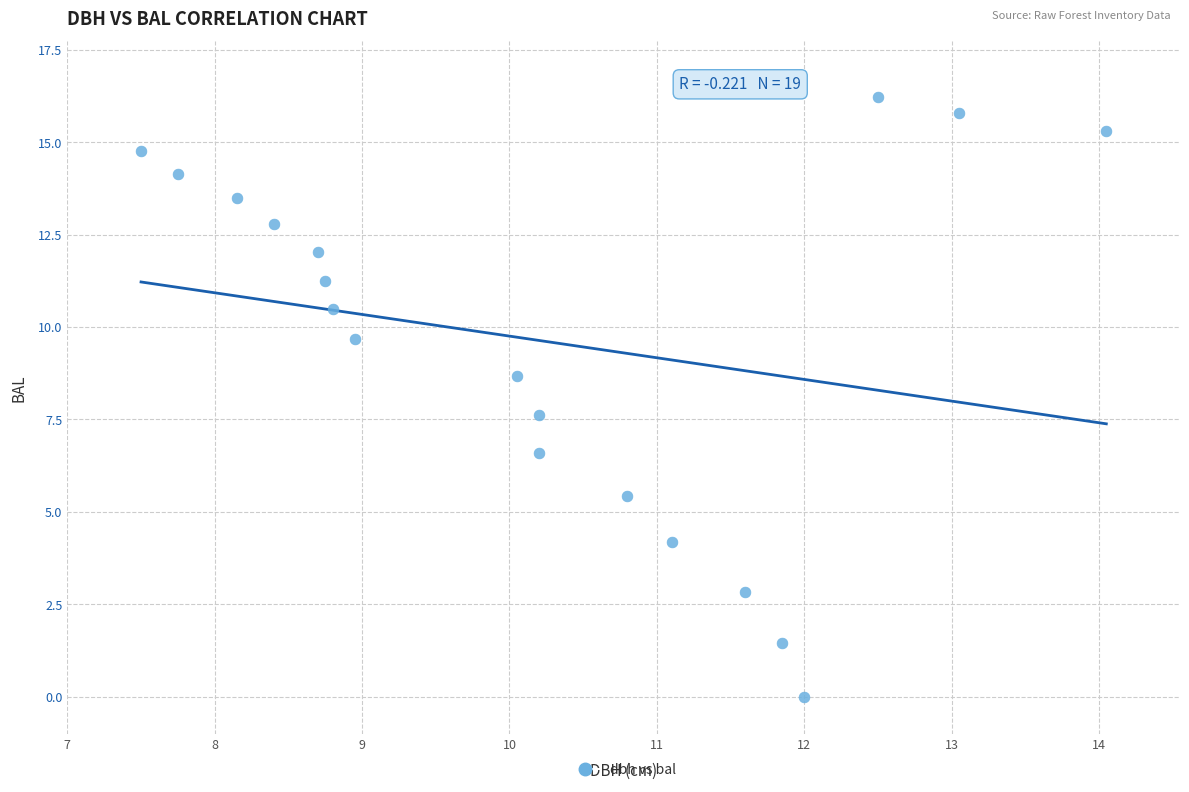

What Y value in the scatter plot is closest to 8?

7.6